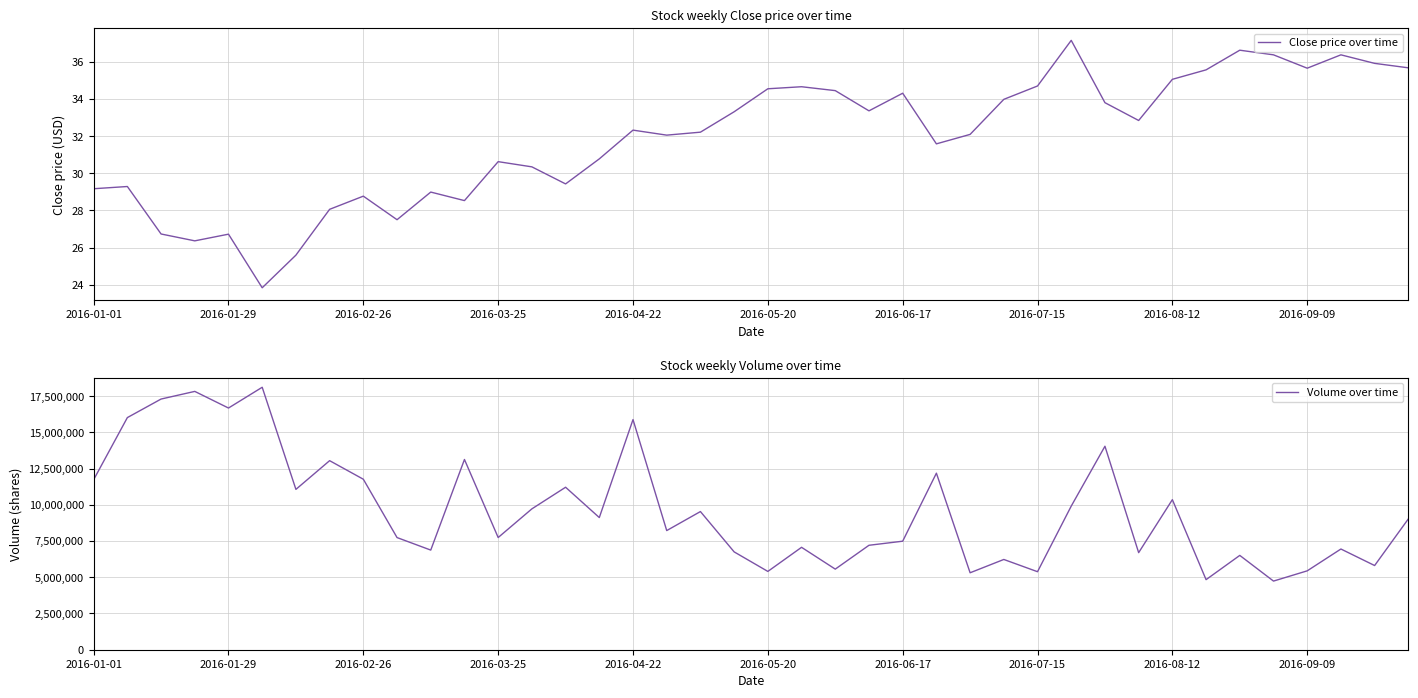

What is the maximum value for Close price over time?

37.2